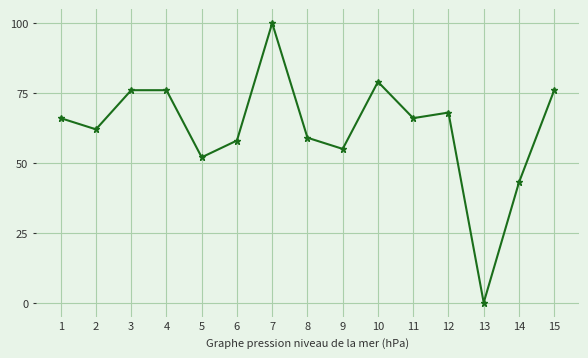

Does the chart have visible grid lines?

Yes